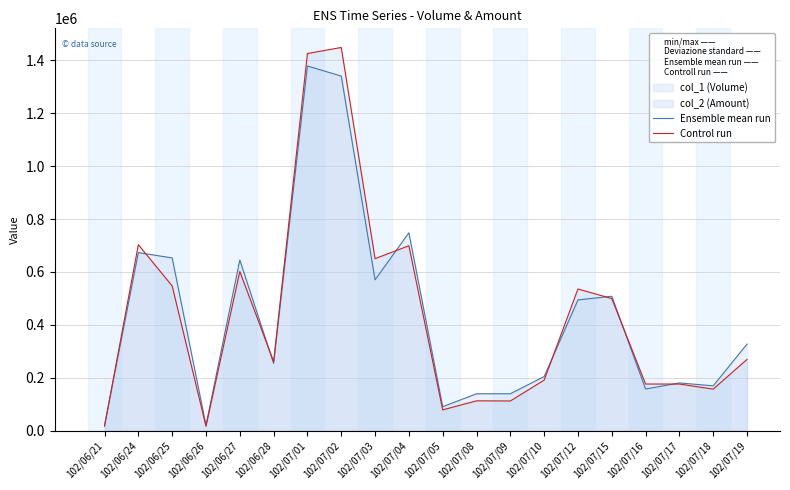

What is the difference between the Control run values at 102/07/10 and 102/06/21?

174360